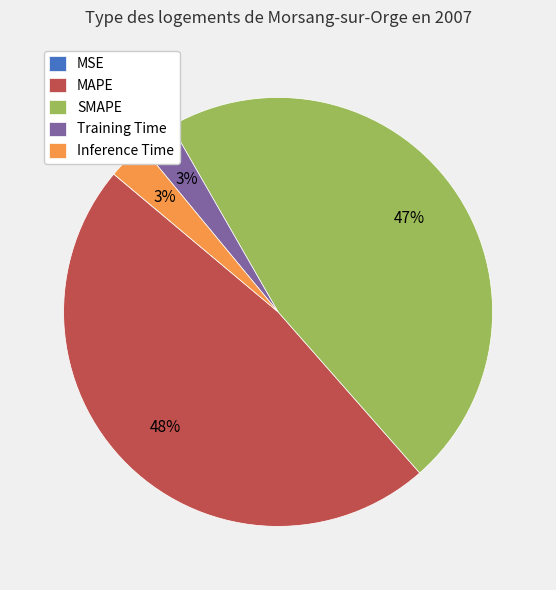

Is it true that Training Time is 11% of the pie?

False